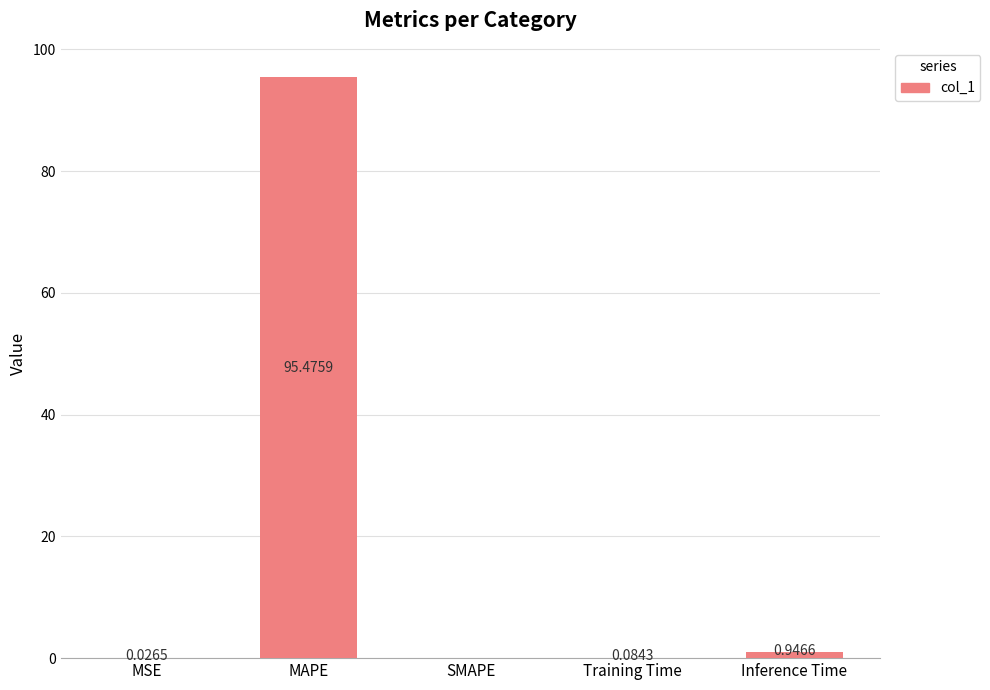

Which has a higher value, MAPE or Inference Time?

MAPE